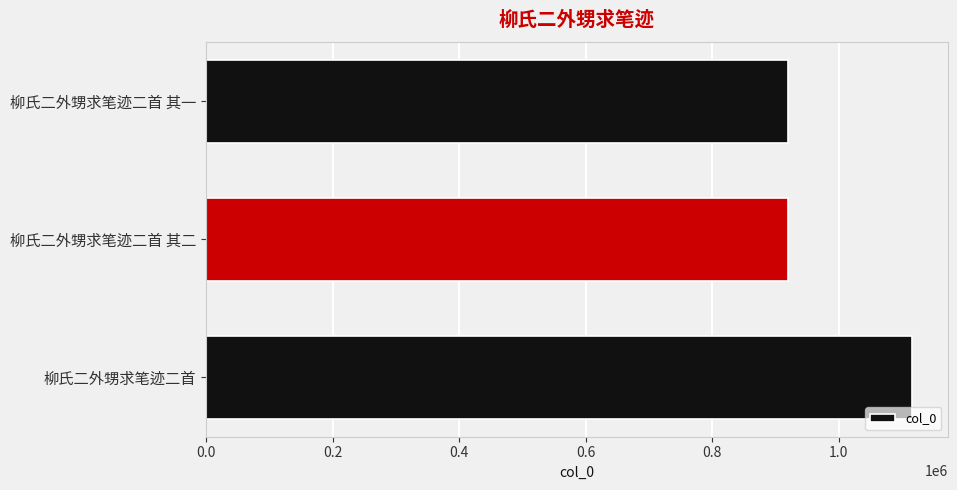

True or false: the data shows 1116638 at 柳氏二外甥求笔迹二首.

True